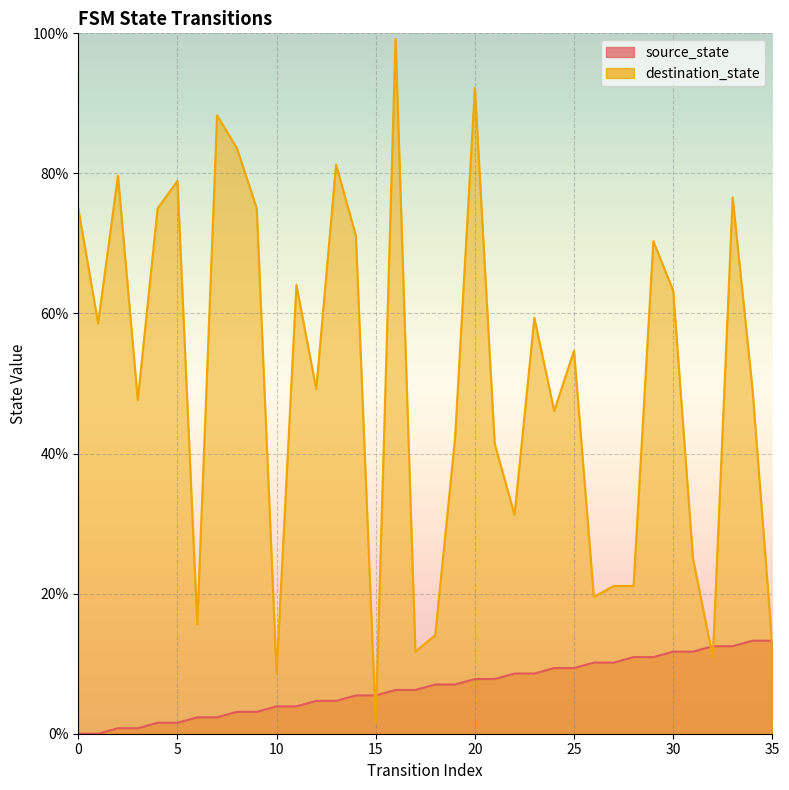

Reading right to left, transcribe all the data shown in this chart.

source_state: 13.3	13.3	12.5	12.5	11.7	11.7	10.9	10.9	10.2	10.2	9.4	9.4	8.6	8.6	7.8	7.8	7.0	7.0	6.2	6.2	5.5	5.5	4.7	4.7	3.9	3.9	3.1	3.1	2.3	2.3	1.6	1.6	0.8	0.8	0.0	0.0
destination_state: 12.5	49.2	76.6	10.9	25.0	63.3	70.3	21.1	21.1	19.5	54.7	46.1	59.4	31.2	41.4	92.2	42.2	14.1	11.7	99.2	1.6	71.1	81.2	49.2	64.1	8.6	75.0	83.6	88.3	15.6	78.9	75.0	47.7	79.7	58.6	75.0